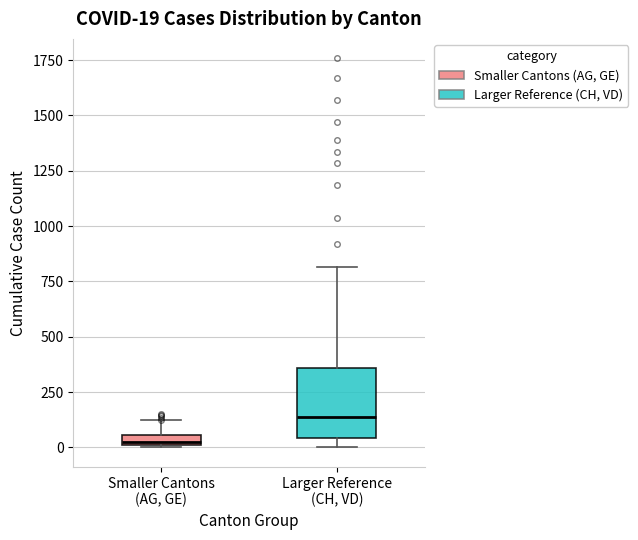

Which box's median line is the highest?

Larger Reference (CH, VD)